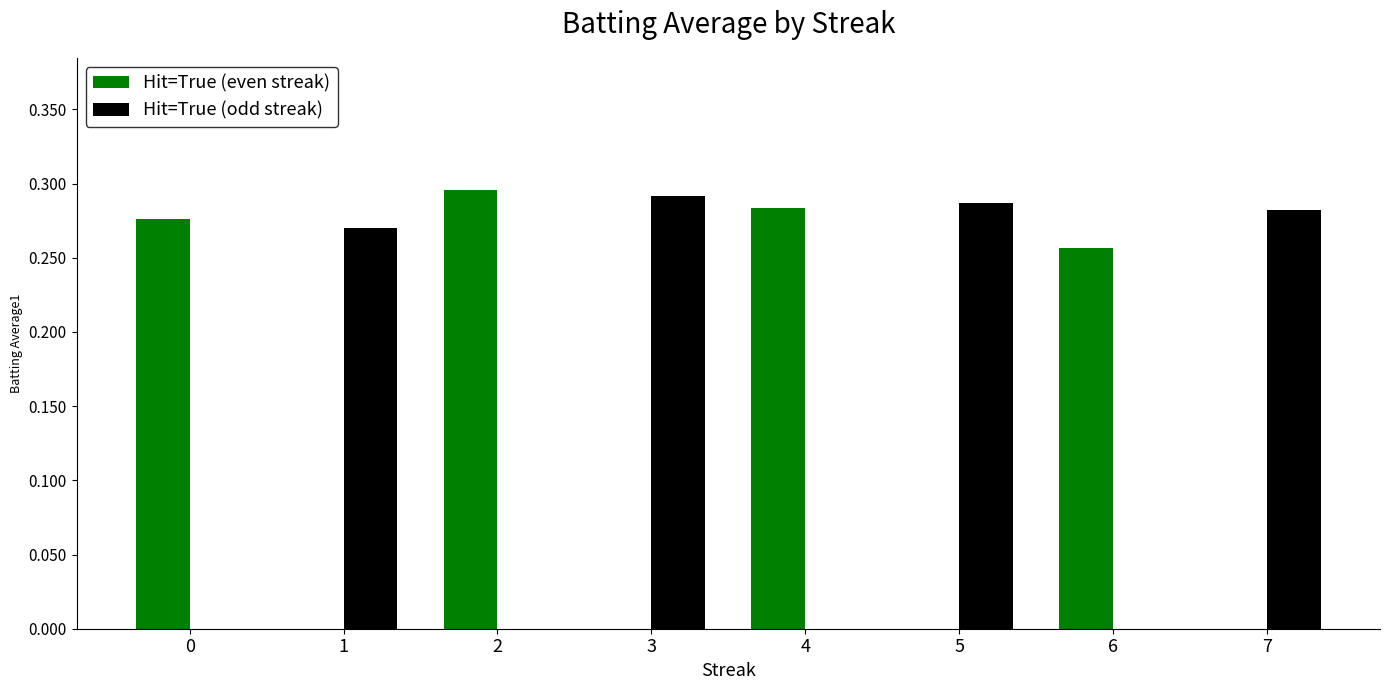

How many data points does each series have?

8